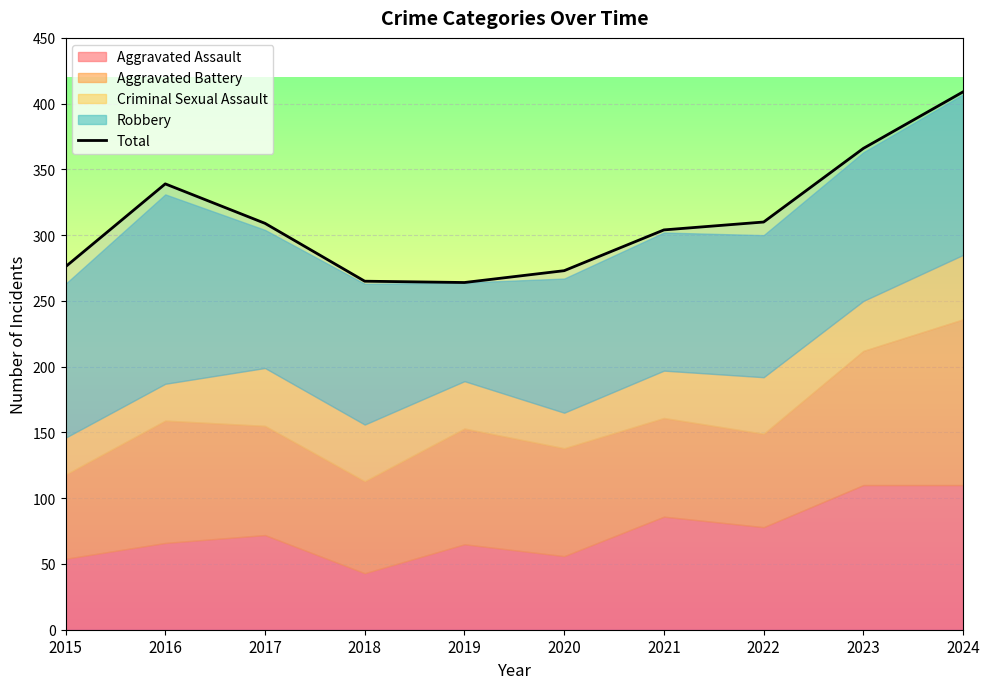

What value does the data have at 2020?

273